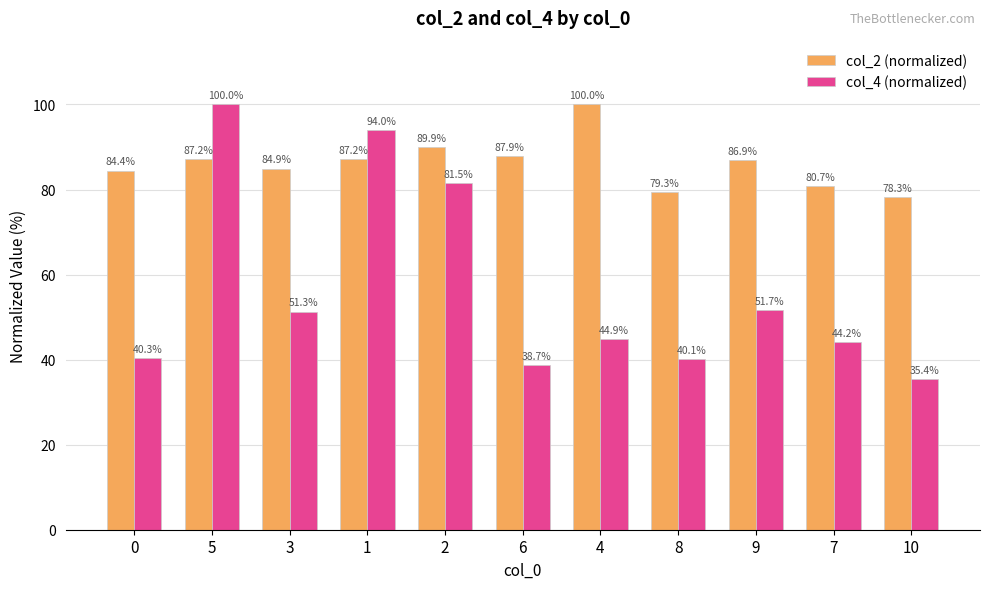

The value of col_2 (normalized) at 0 is 45.1. True or false?

False